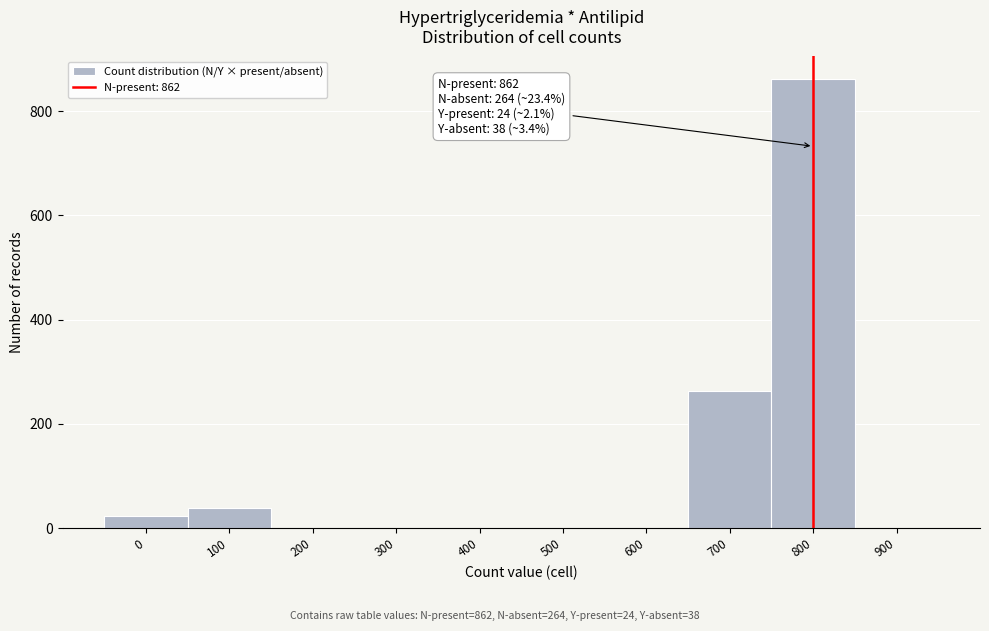

Reading left to right, extract all data points from this chart.

0=24	100=38	200=0	300=0	400=0	500=0	600=0	700=264	800=862	900=0